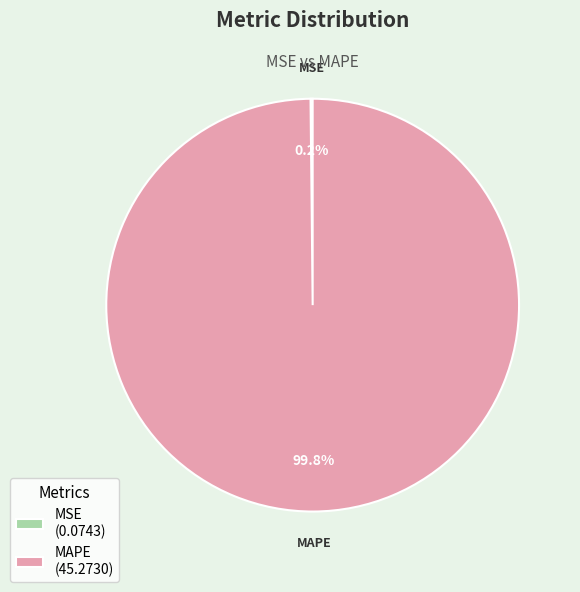

Is there any slice that represents more than half of the pie?

Yes